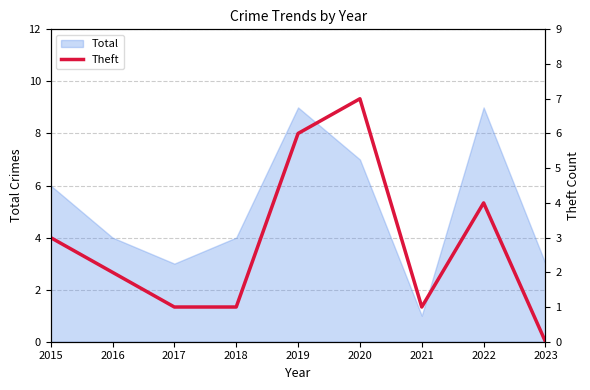

Reading right to left, what are all the values shown in this chart?

0	4	1	7	6	1	1	2	3